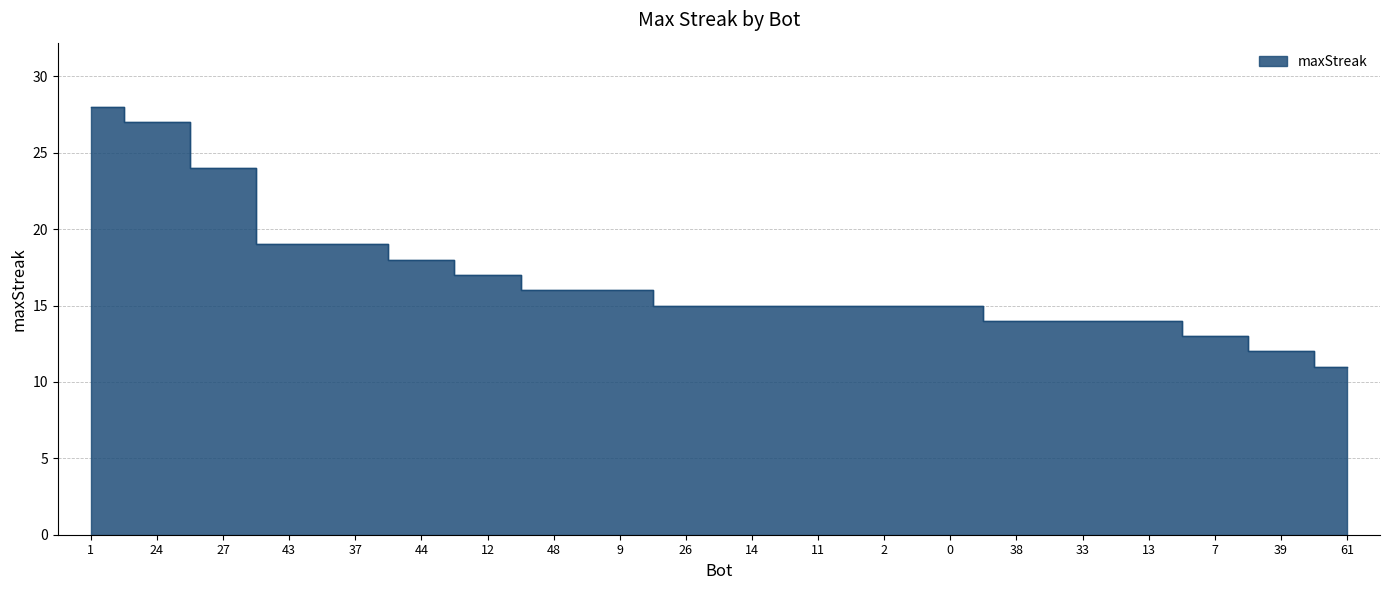

Does the chart have visible grid lines?

Yes